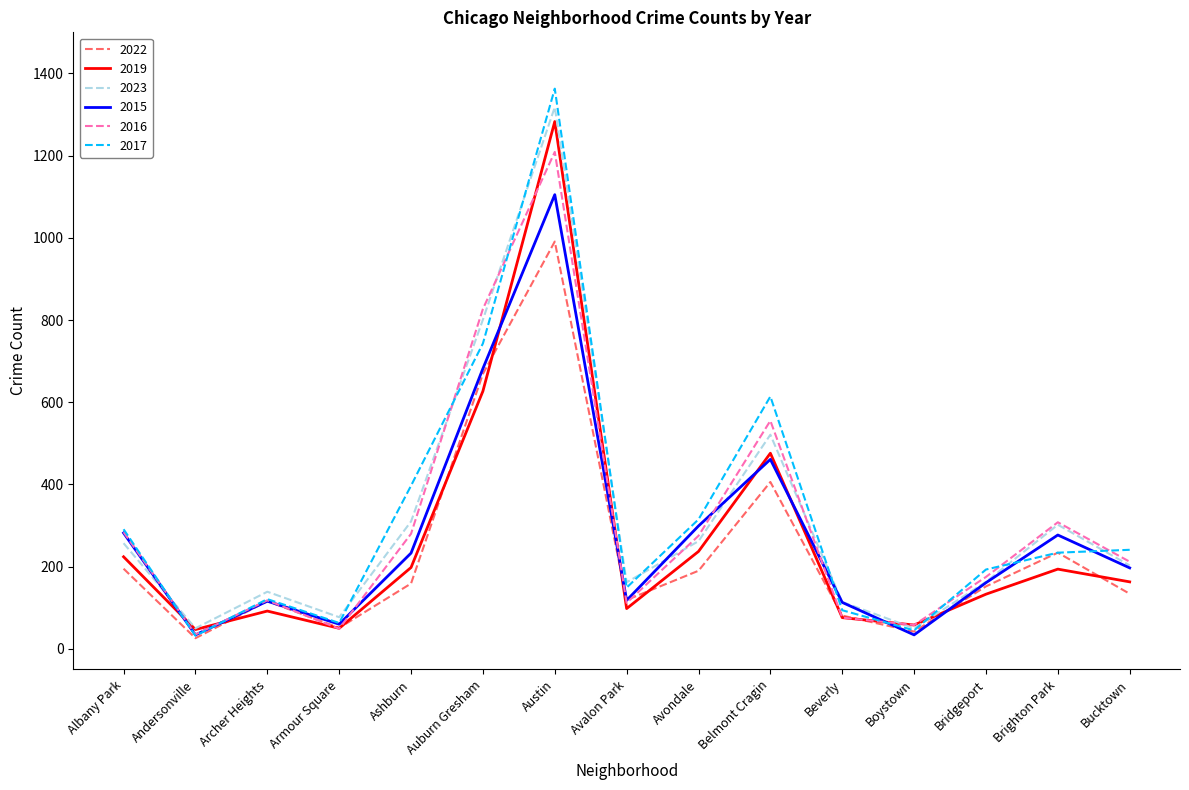

Is it true that 2023 equals 408 at Brighton Park?

False